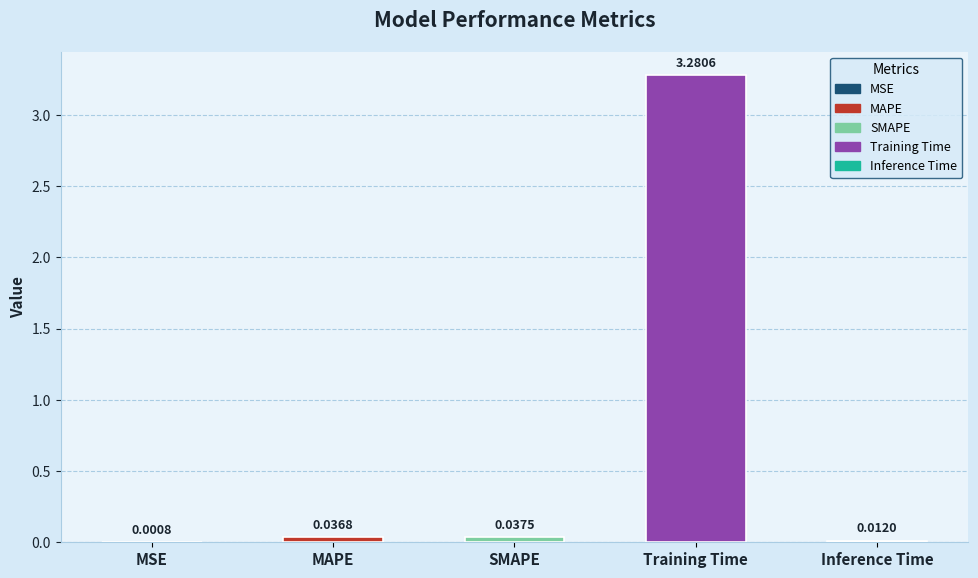

What is the sum of all values?

3.4